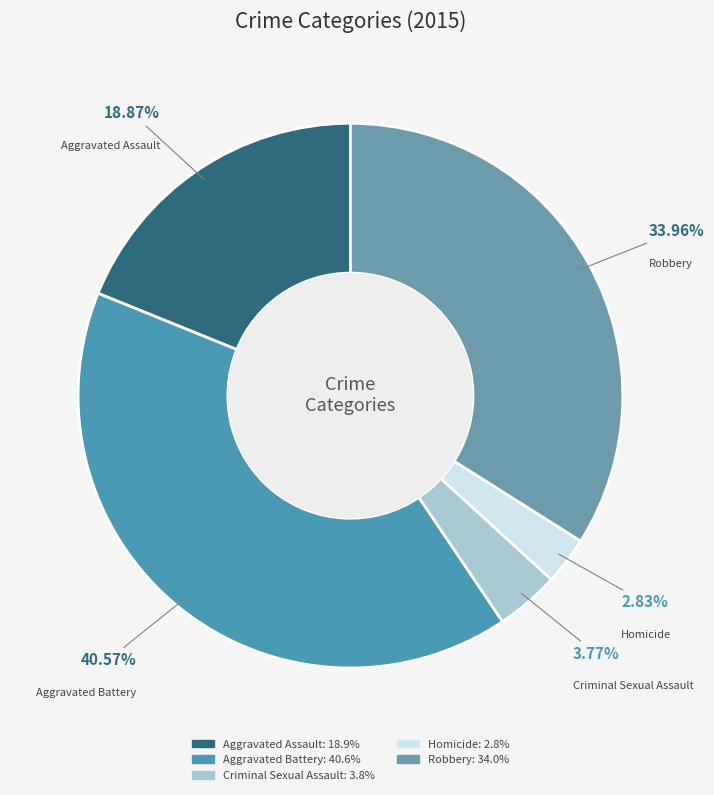

How many slices are in this pie chart?

5